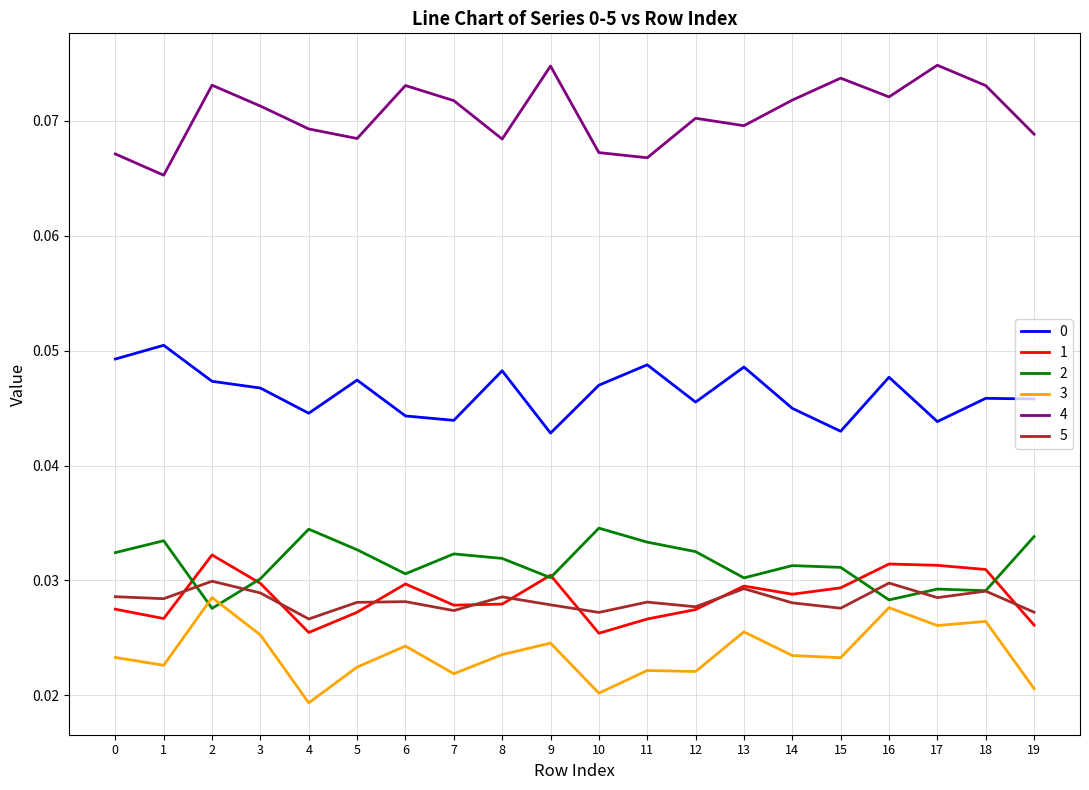

Is the value of 5 at 7 greater than the value of 2 at 9?

No